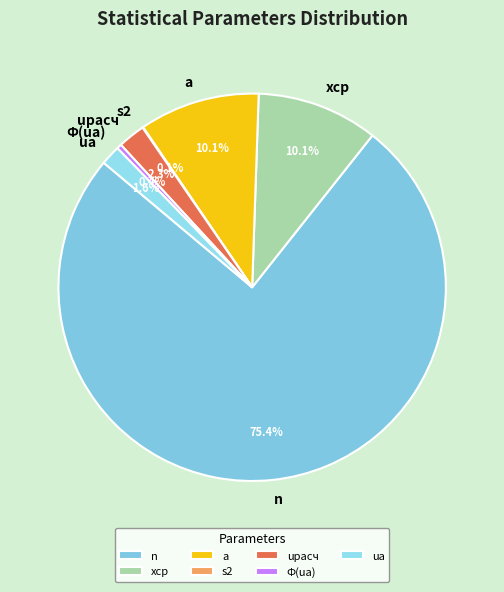

To the nearest percent, what percentage of the pie is ua?

2%